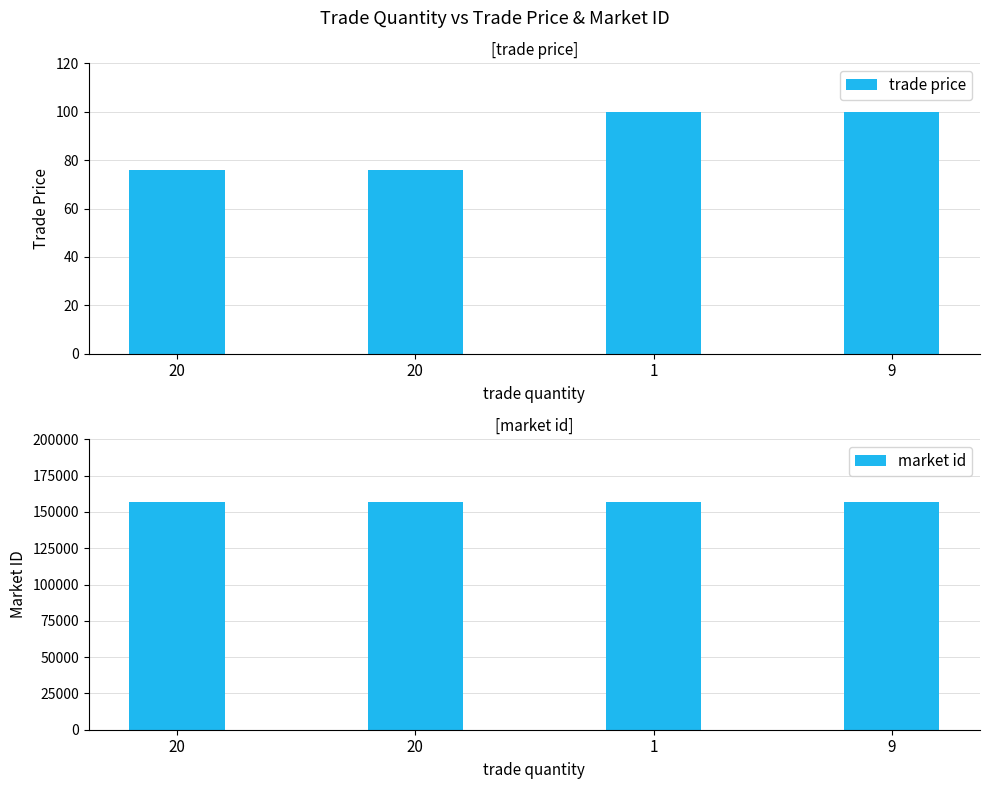

The value of market id at 1 is 84046.9. True or false?

False